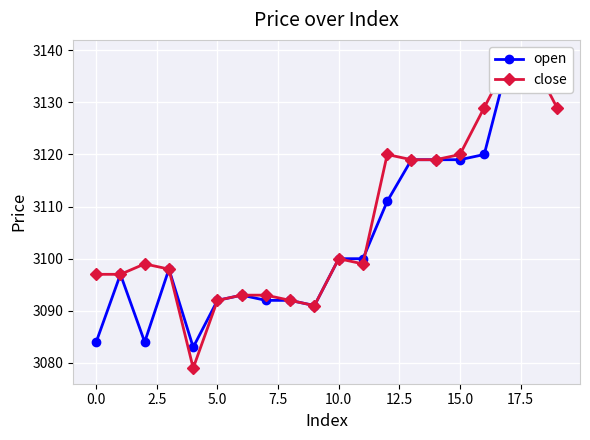

How many data points in close are less than 3099?

9